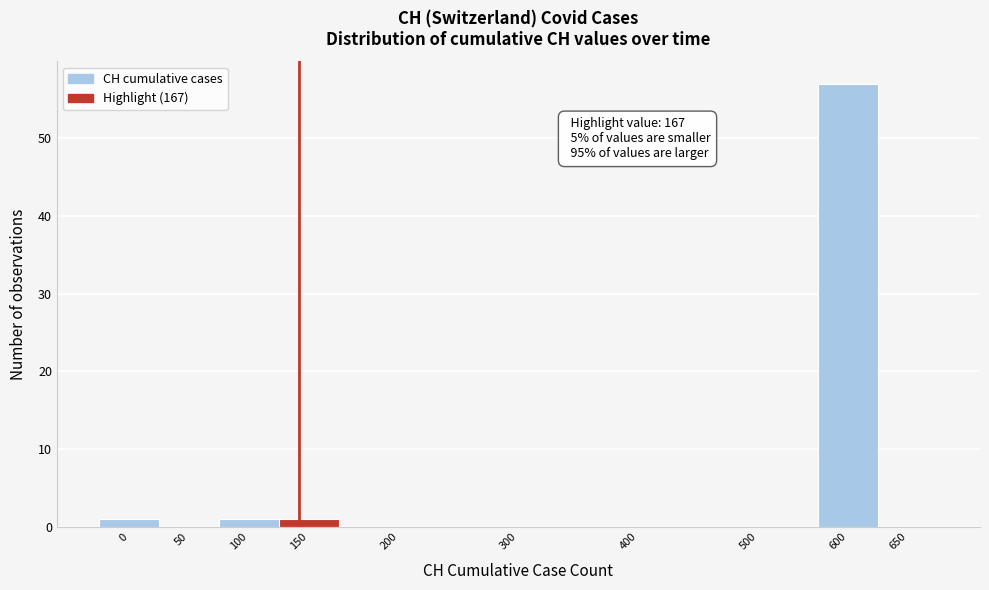

Reading right to left, list all the values displayed in this chart.

650=0	600=57	500=0	400=0	300=0	200=0	150=1	100=1	50=0	0=1